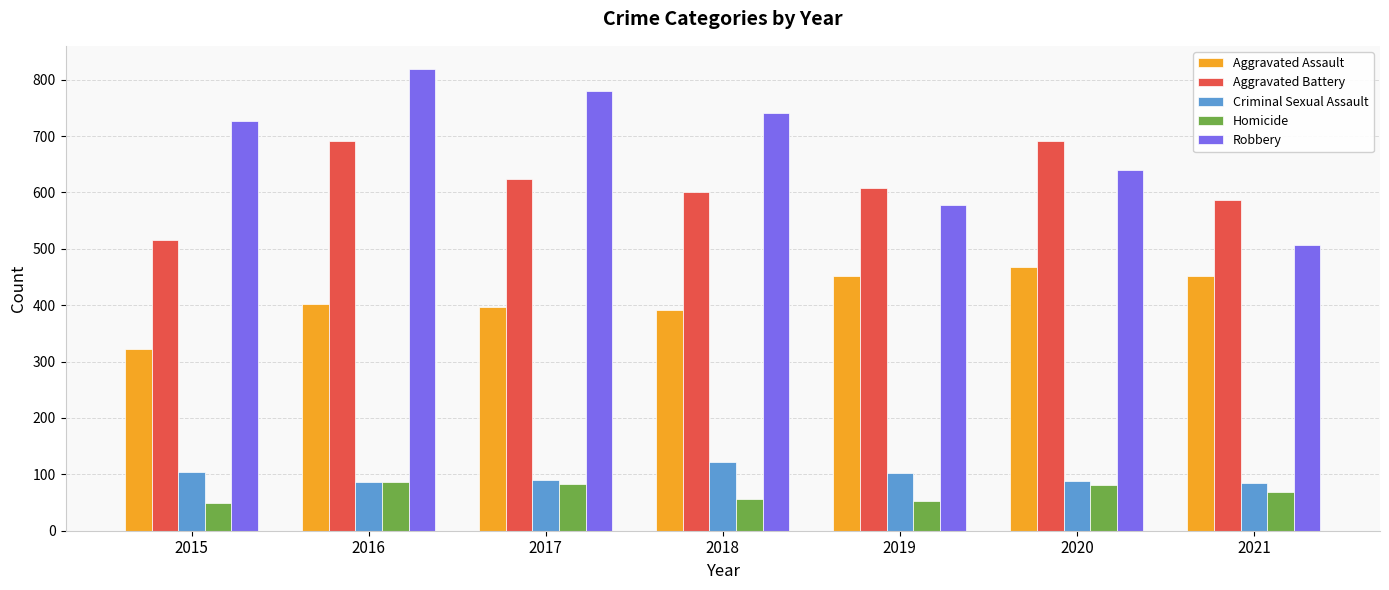

At which category is the sum across all series the highest?

2016